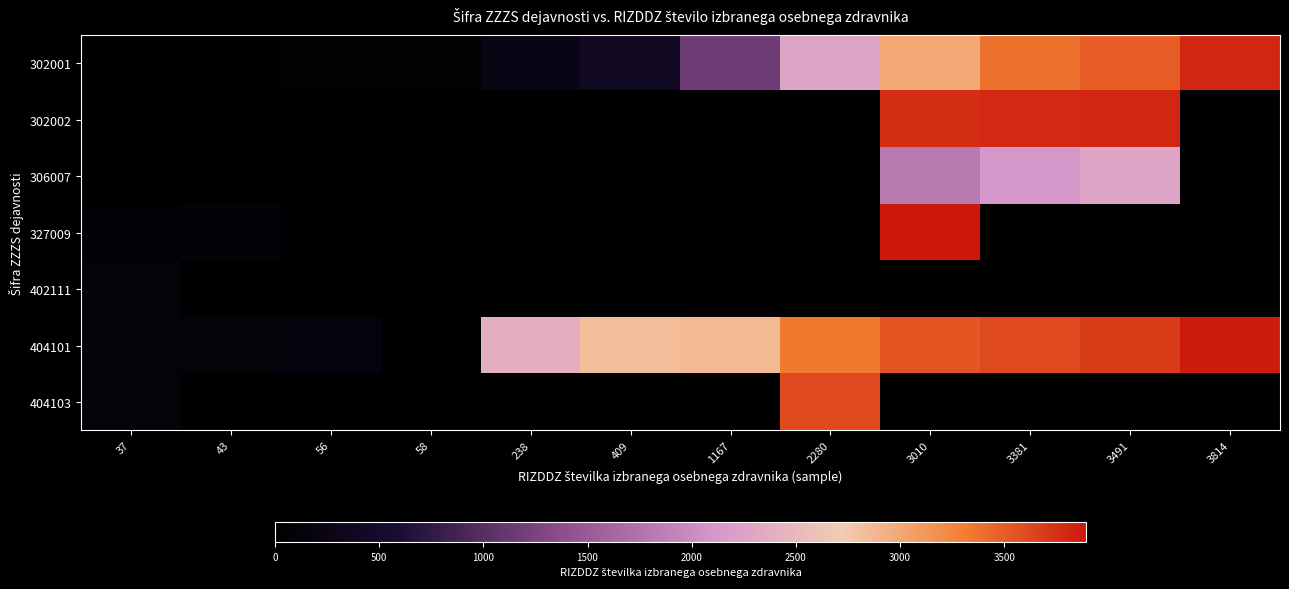

What is the difference between the highest and lowest values at 56?

179